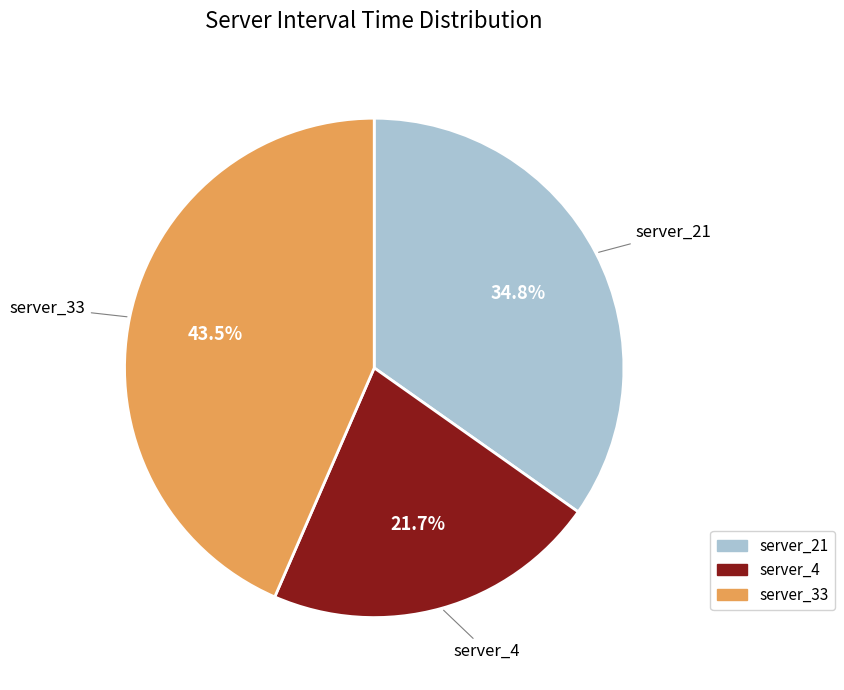

What is the smallest slice in the pie chart?

server_4